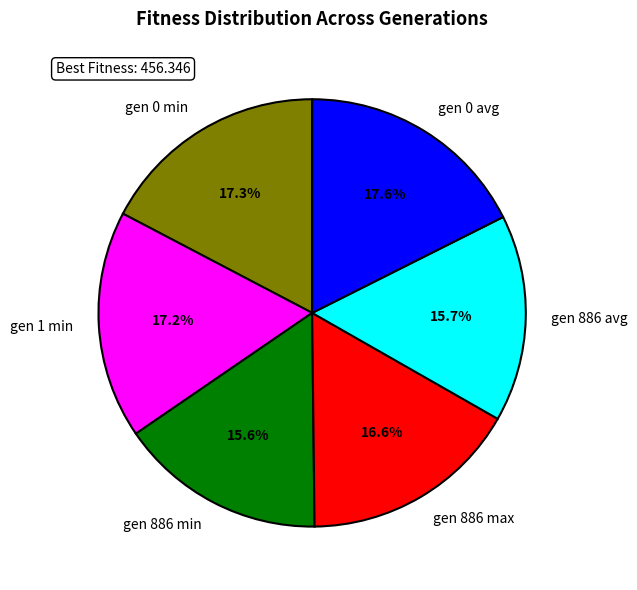

True or false: gen 0 avg accounts for 18% of the total.

True